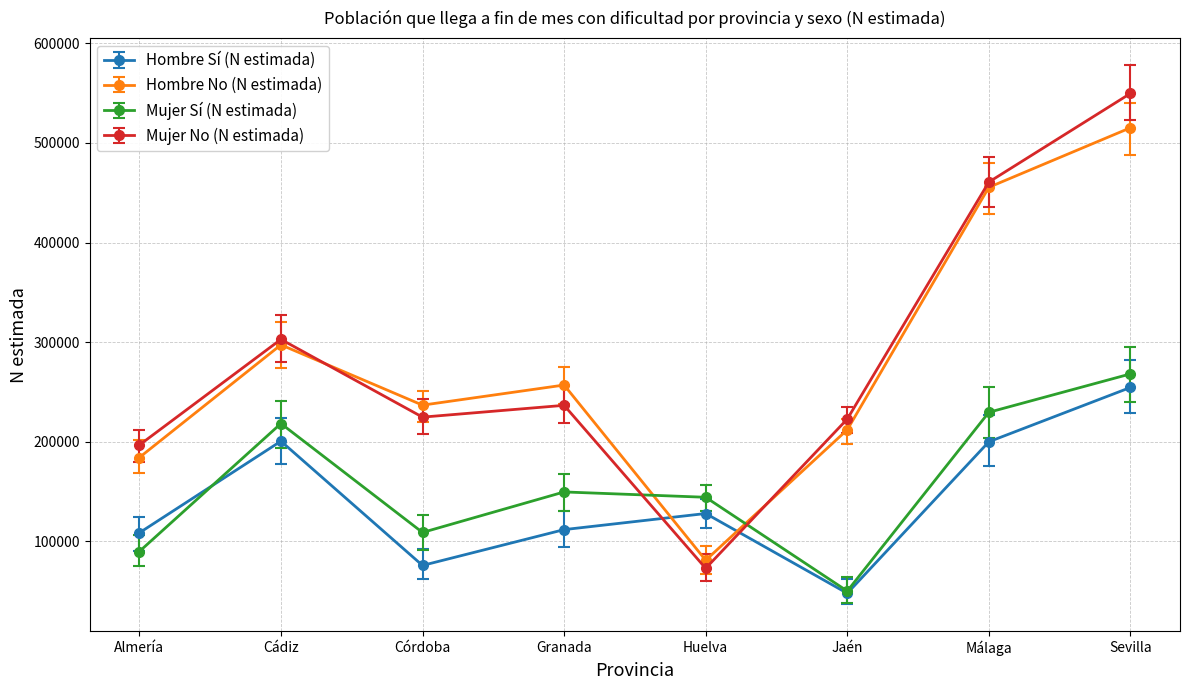

What is the average value of the Mujer No (N estimada) series?

283404